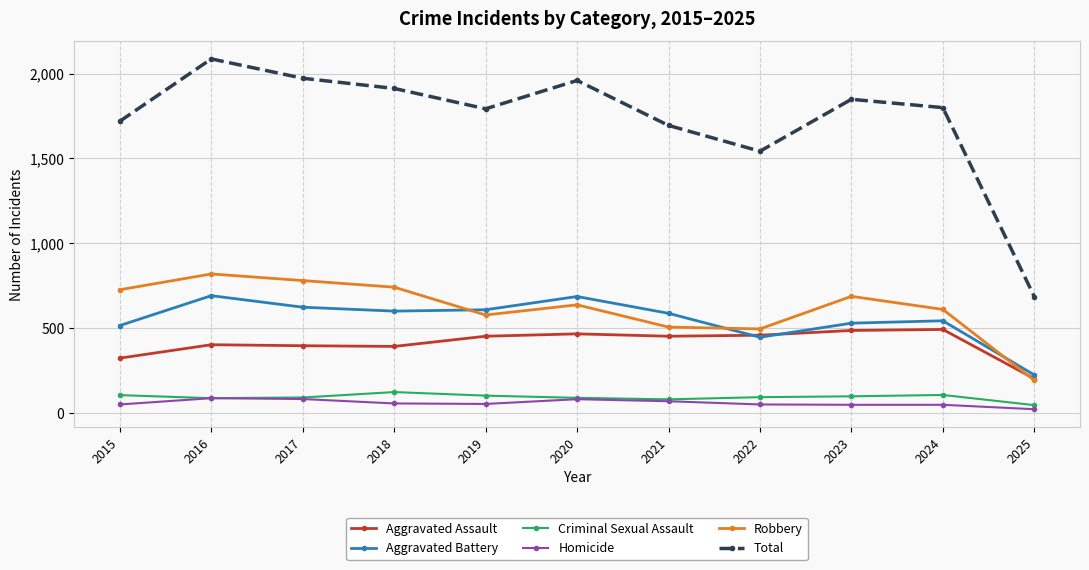

Is it true that Aggravated Assault equals 631 at 2016?

False